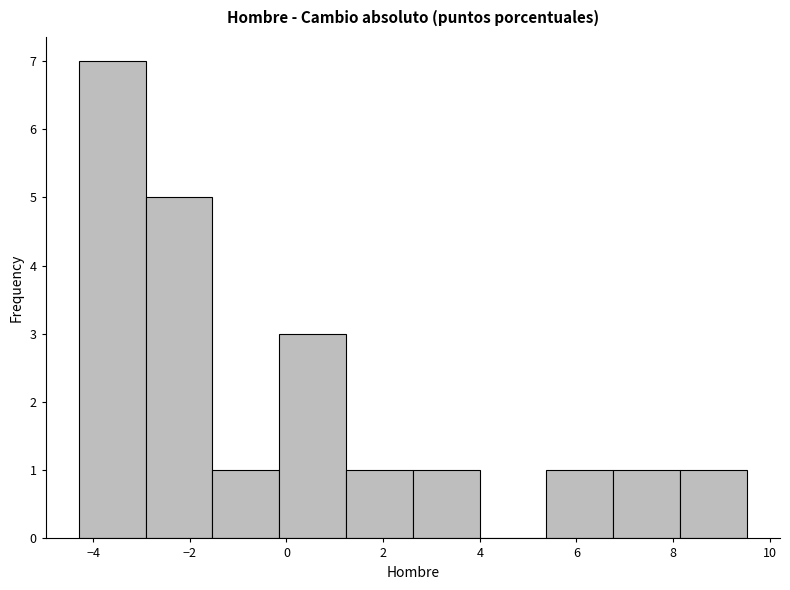

What is the height of the bar covering 5.4 to 6.8 on the x-axis? Neither the bar edges nor the heights are printed on the chart, so give them approximately, as read against the axes.

1